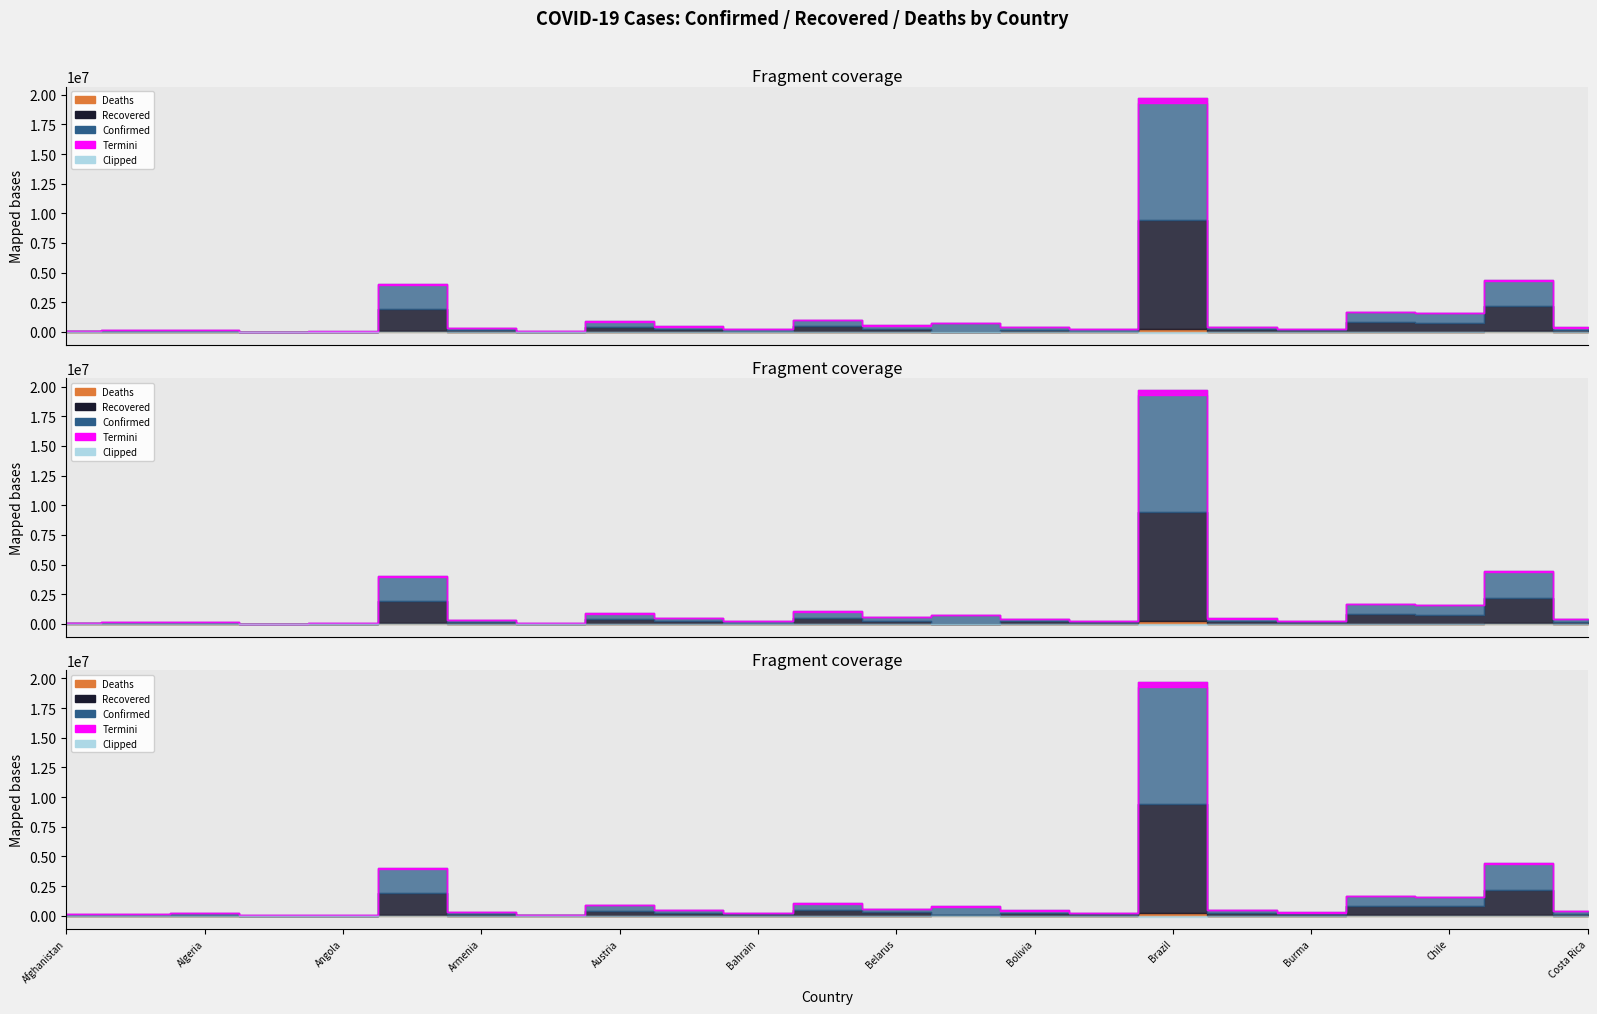

What position from the right is Azerbaijan?

14